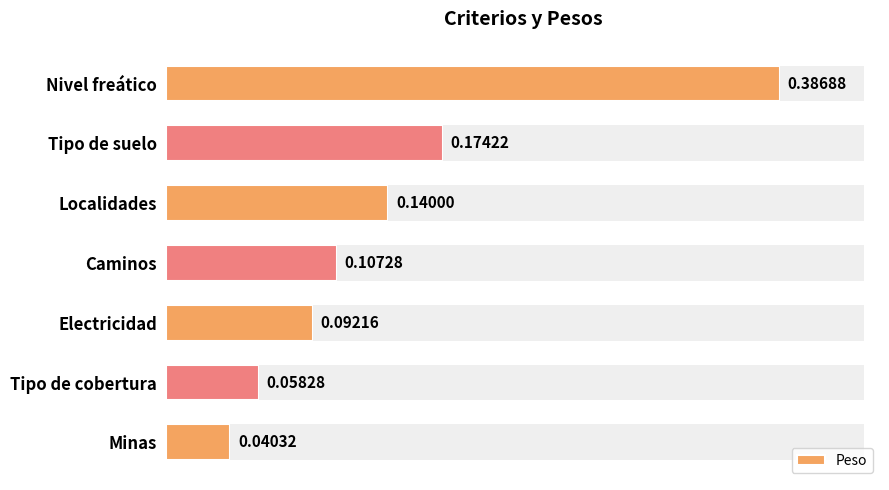

Rank the categories by Peso value from lowest to highest.

Minas, Tipo de cobertura, Electricidad, Caminos, Localidades, Tipo de suelo, Nivel freático